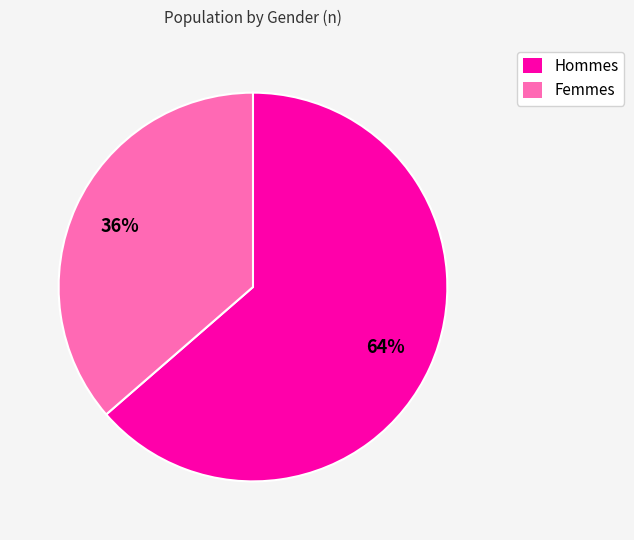

Is there a majority slice in this chart?

Yes